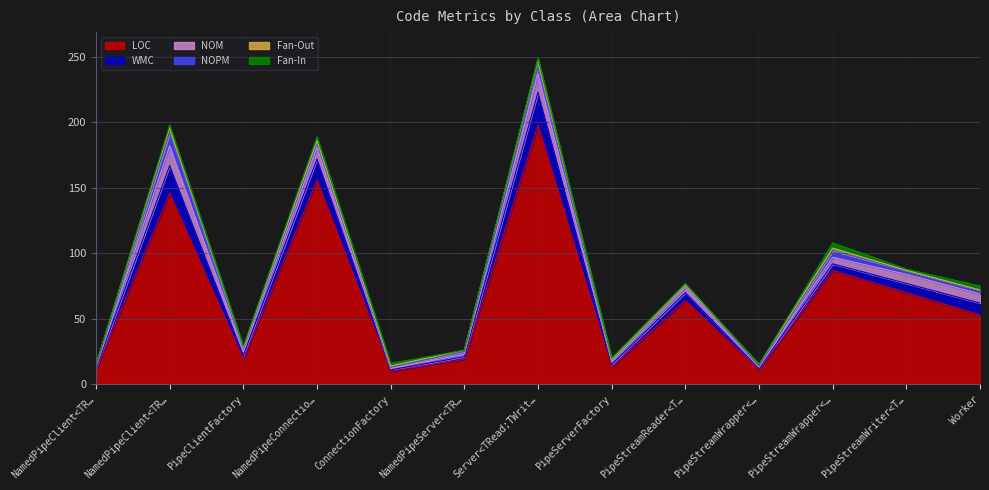

Read the WMC value at PipeClientFactory, to the nearest 5.

5